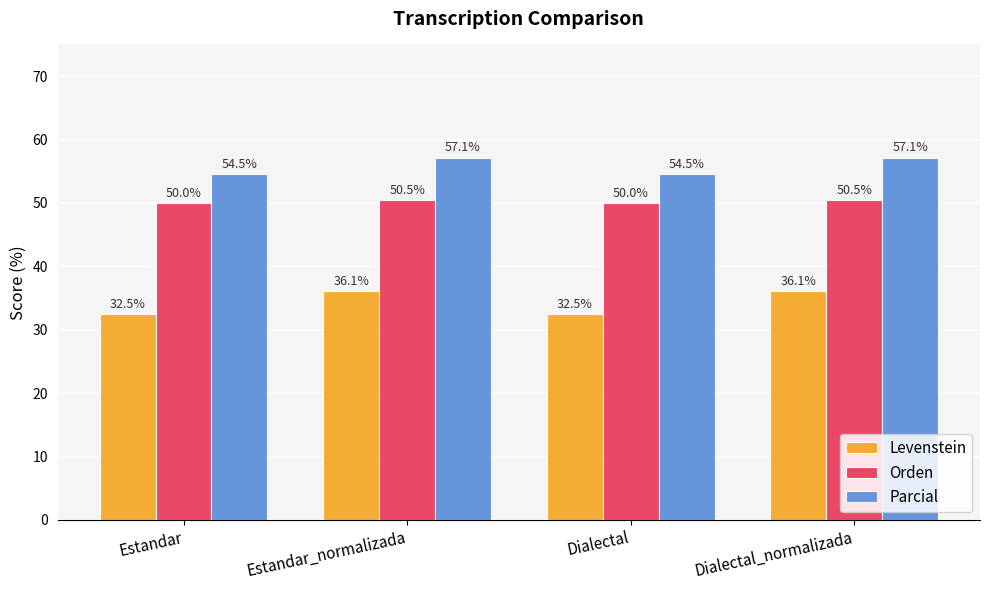

How many groups of bars are there?

4